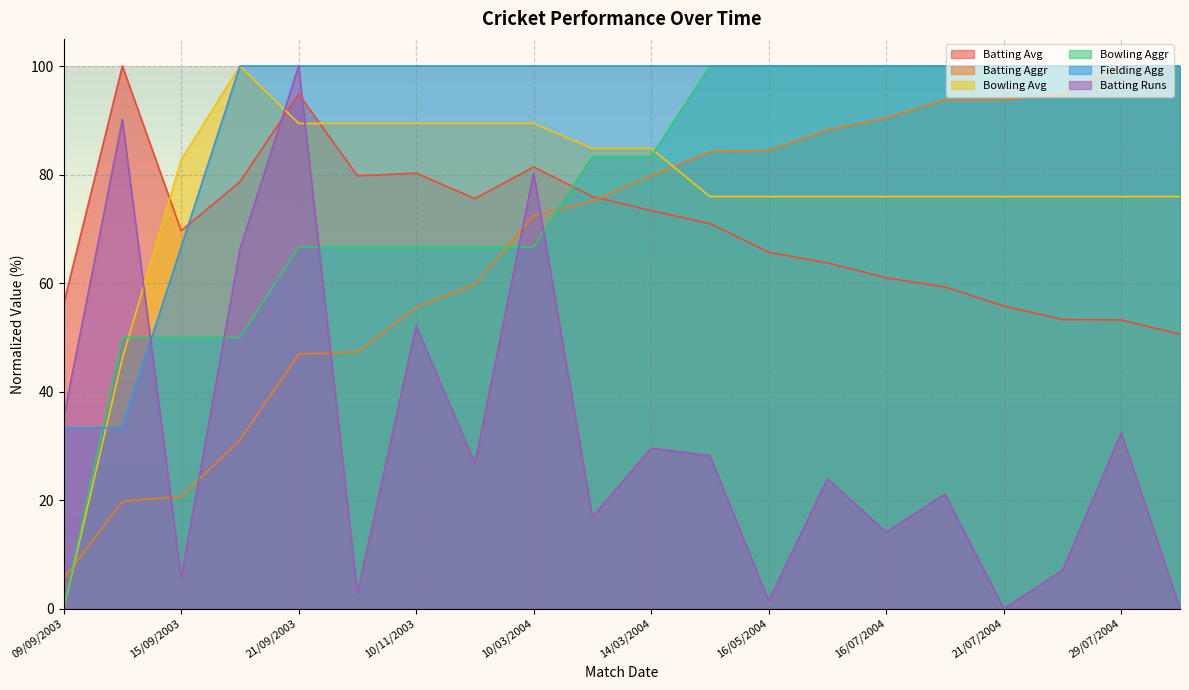

What is the difference between the maximum and minimum values in the Bowling Aggr series?

100.0